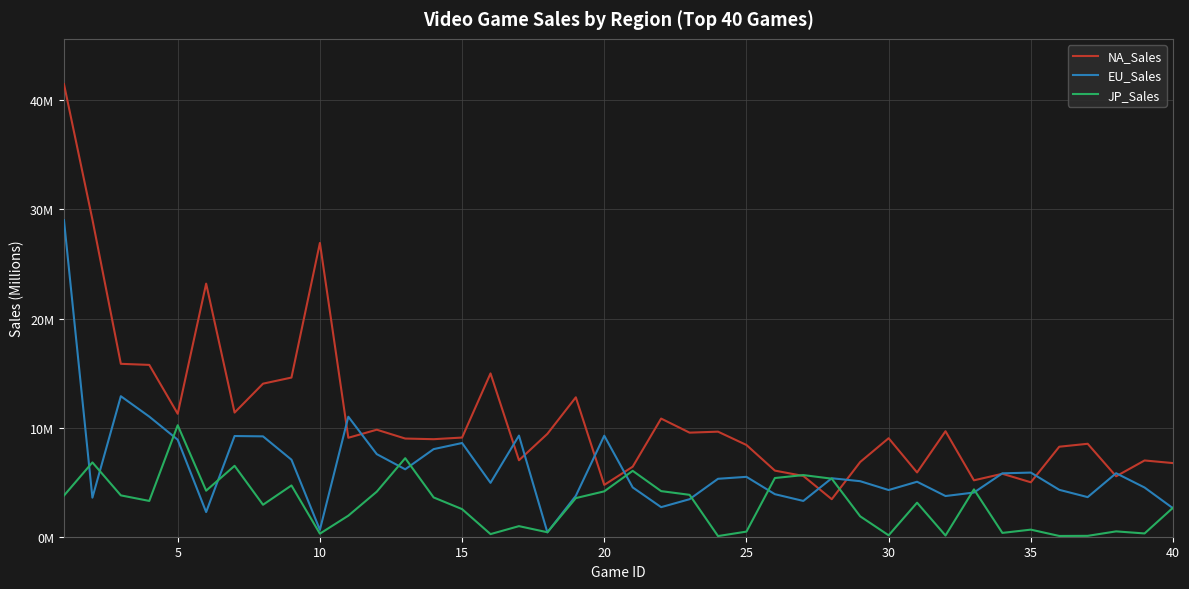

Which series has the widest spread of values?

NA_Sales